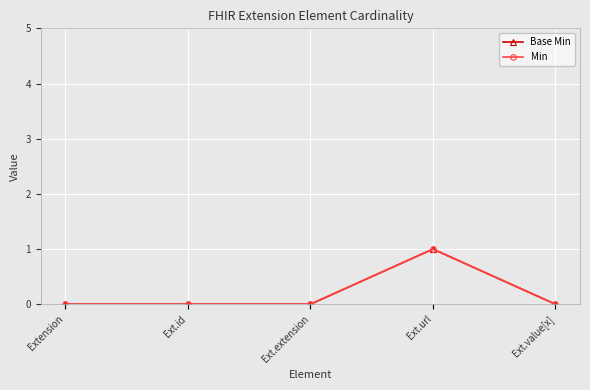

At which category is the sum across all series the highest?

Ext.url